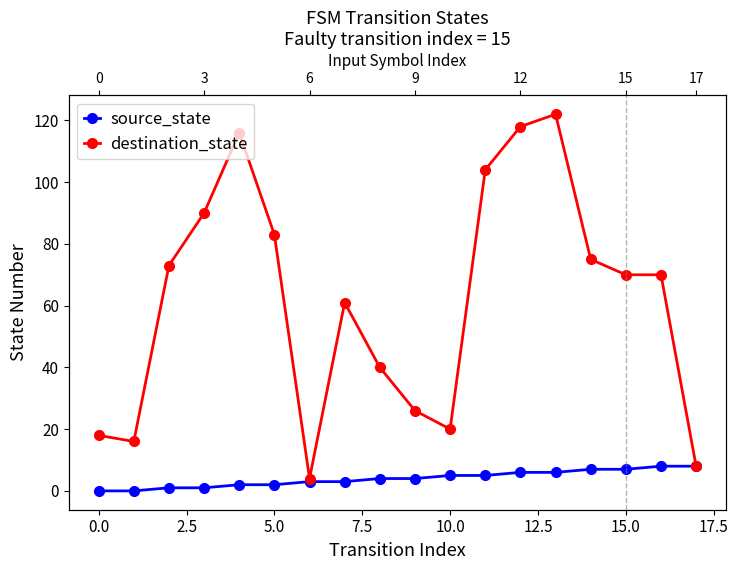

How many data points does each series have?

18